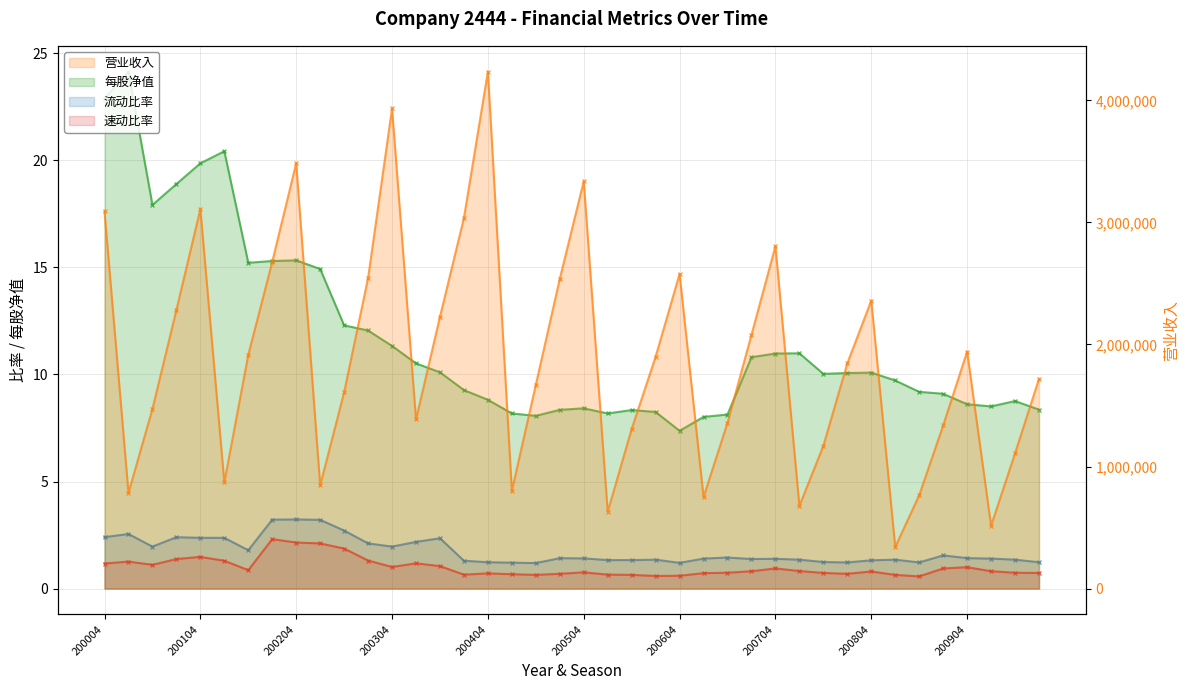

What is the difference between the highest and lowest values at 17?

801291.3